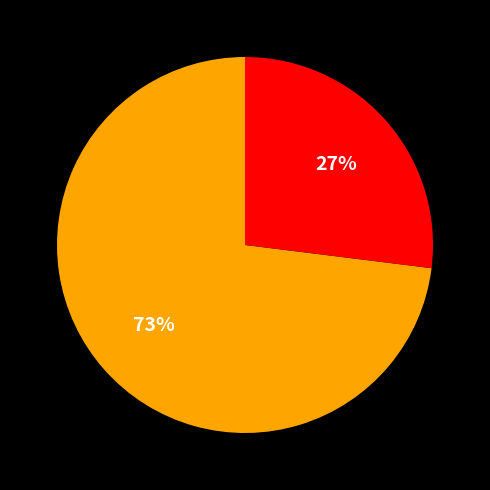

Is there a majority slice in this chart?

Yes